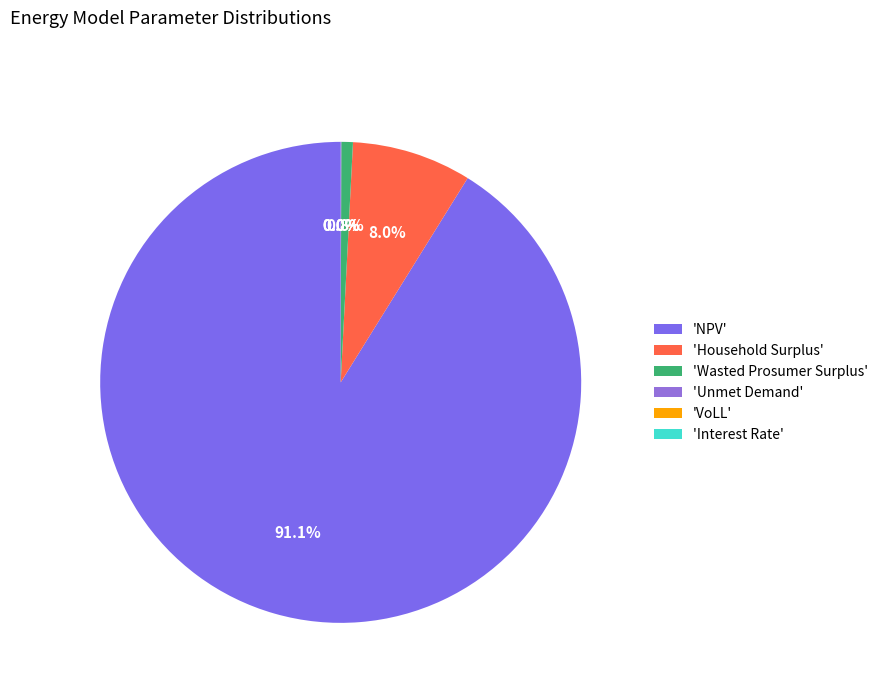

Between Unmet Demand and Household Surplus, which is larger?

Household Surplus